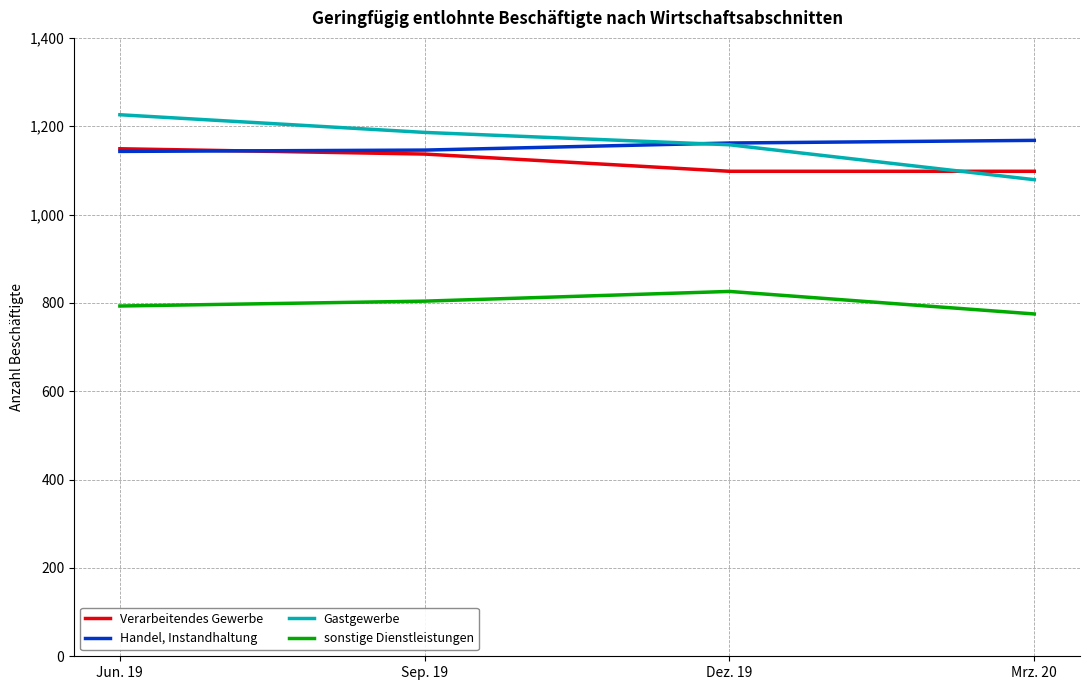

Which category has the highest value in the sonstige Dienstleistungen series?

Dez. 19